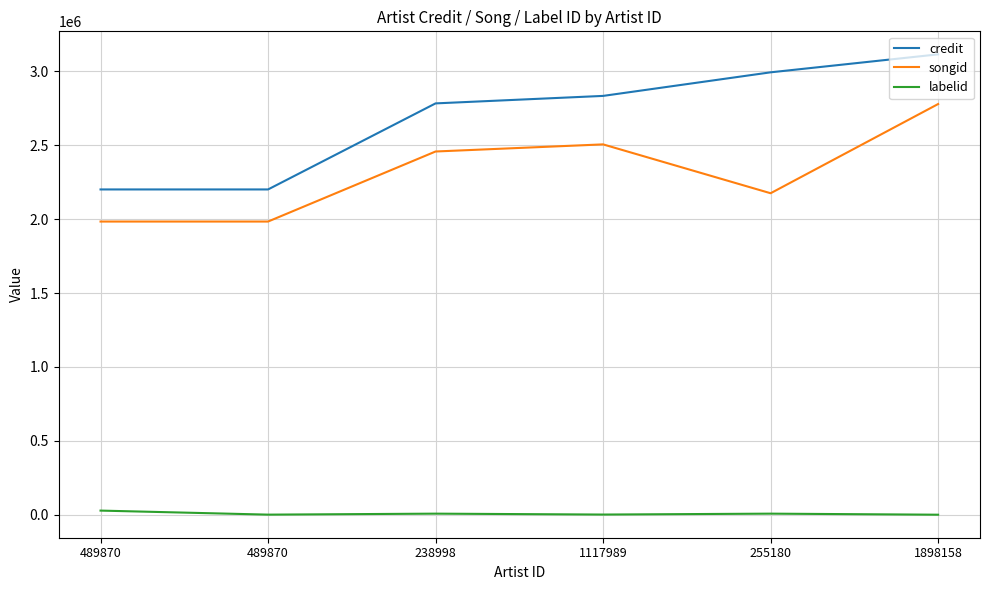

Reading left to right, what are all the values shown in this chart?

credit: 489870=2201528	489870=2201528	238998=2783984	1117989=2834662	255180=2994245	1898158=3115908
songid: 489870=1984230	489870=1984230	238998=2458374	1117989=2506530	255180=2175824	1898158=2779616
labelid: 489870=27811	489870=467	238998=7130	1117989=1018	255180=7130	1898158=-1